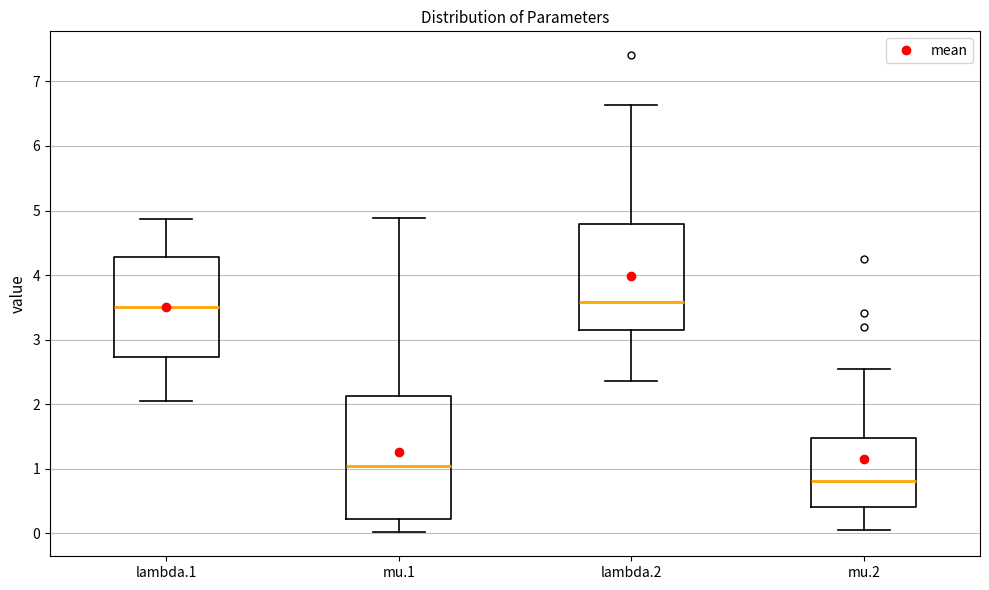

Which box is the tallest, from its lower edge to its upper edge?

mu.1